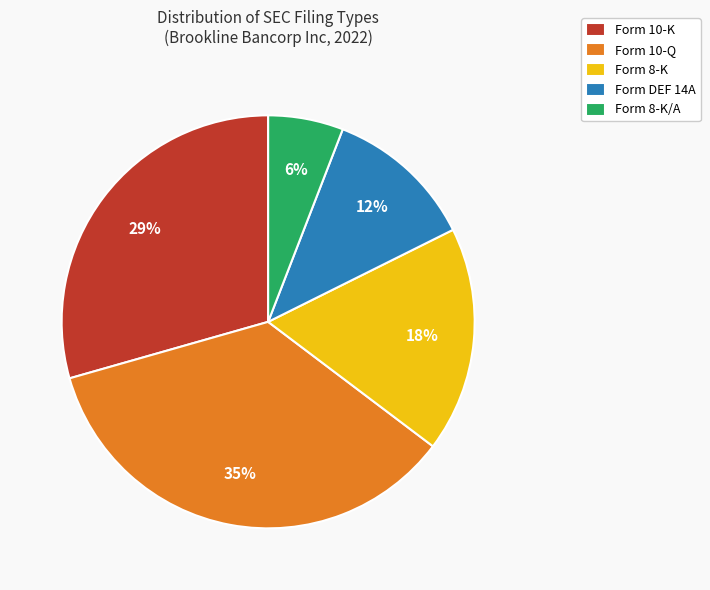

To the nearest percent, what is the difference between the largest and smallest slice percentages?

29%